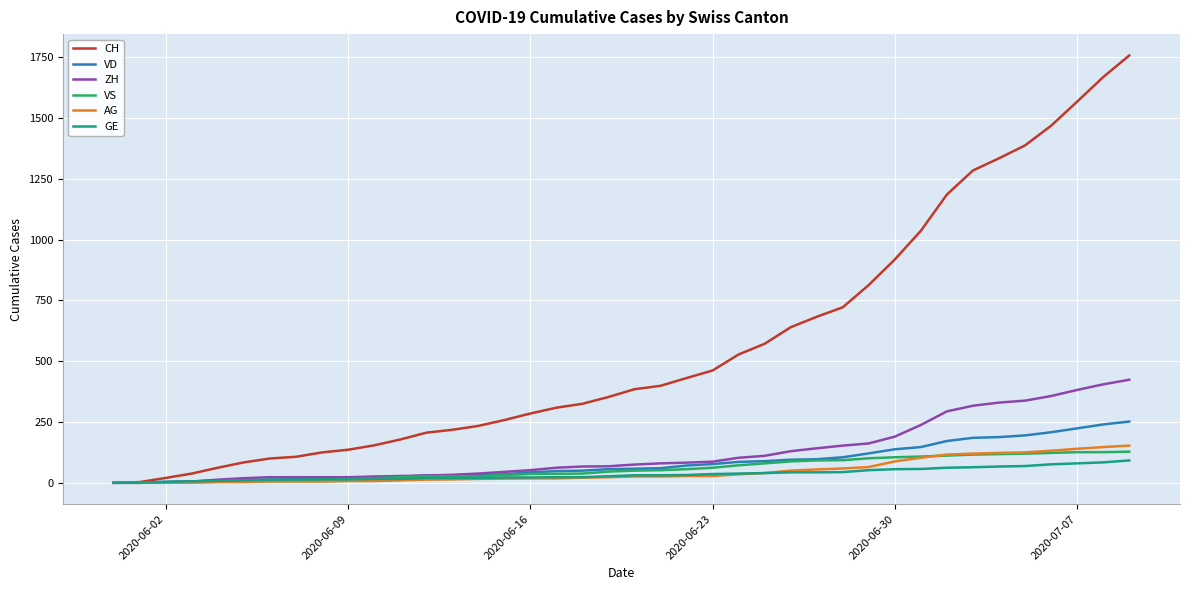

Which series has the widest spread of values?

CH